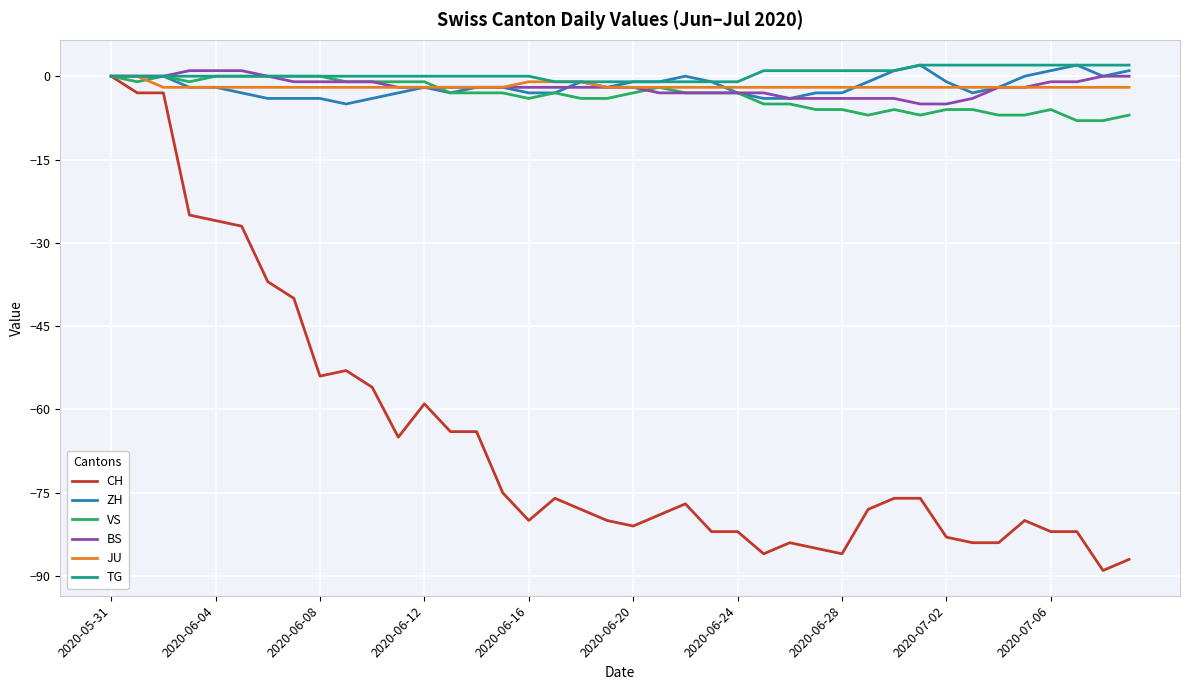

Which series has the widest spread of values?

CH